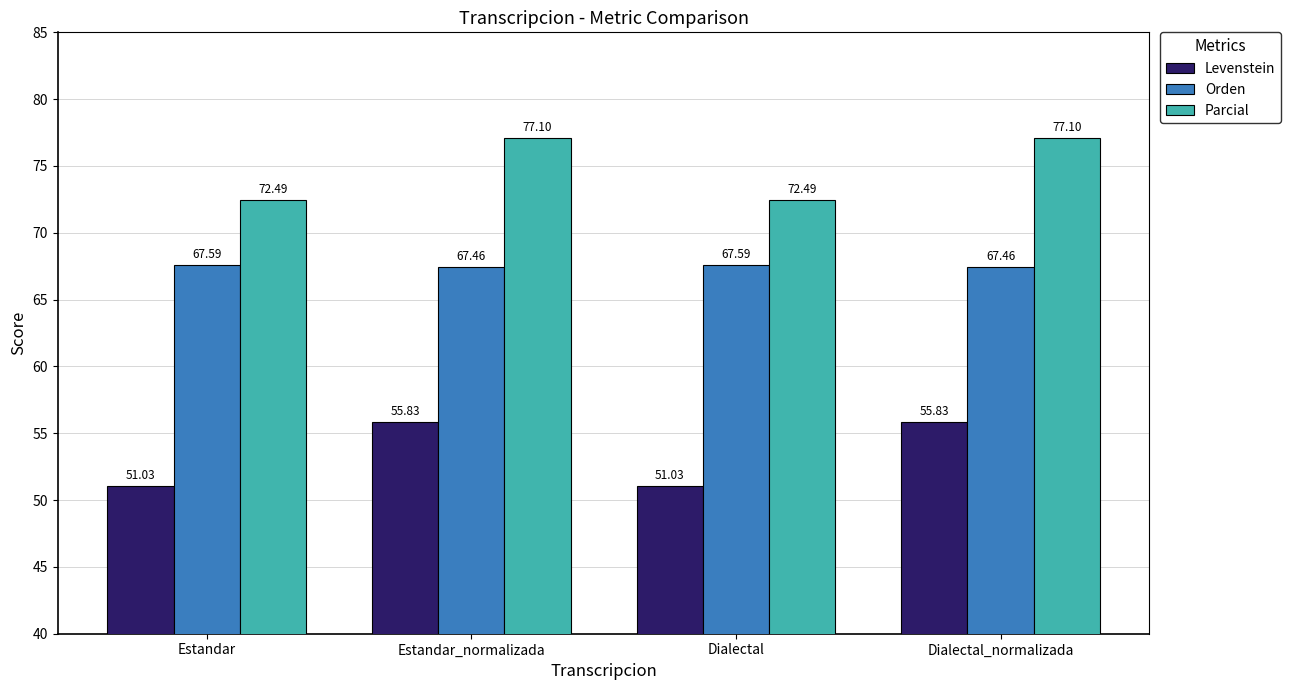

Which series has the widest spread of values?

Levenstein